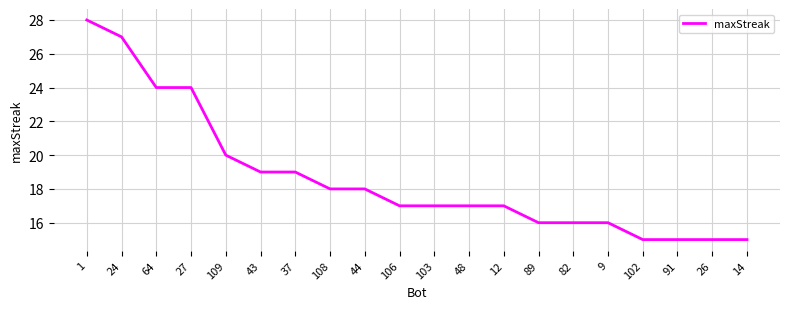

What is the average value?

19